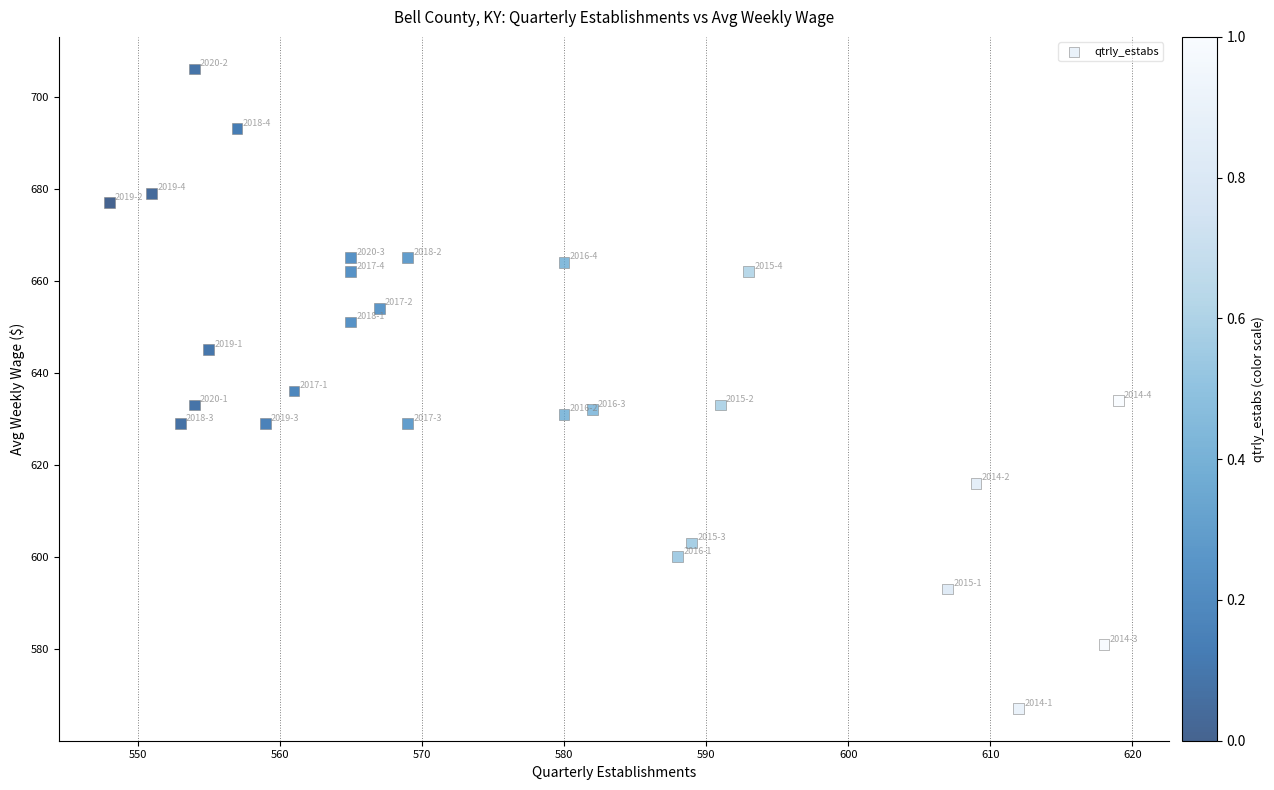

What is the range of X values (max minus min)?

71